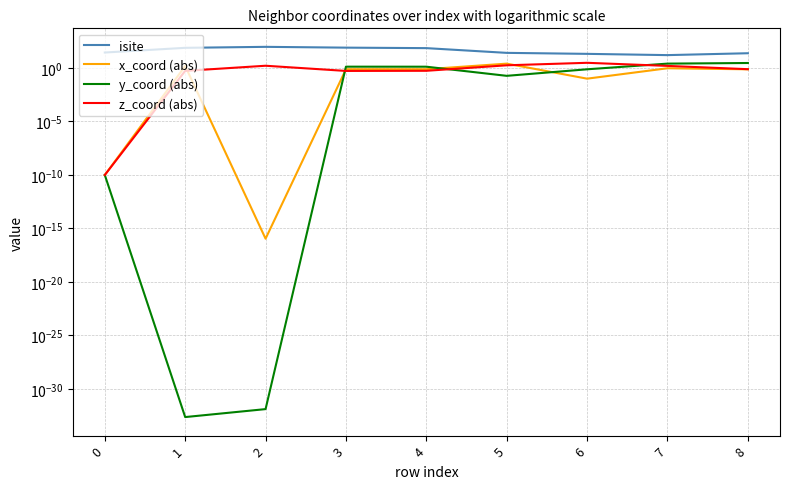

True or false: isite and x_coord (abs) intersect in this chart.

False